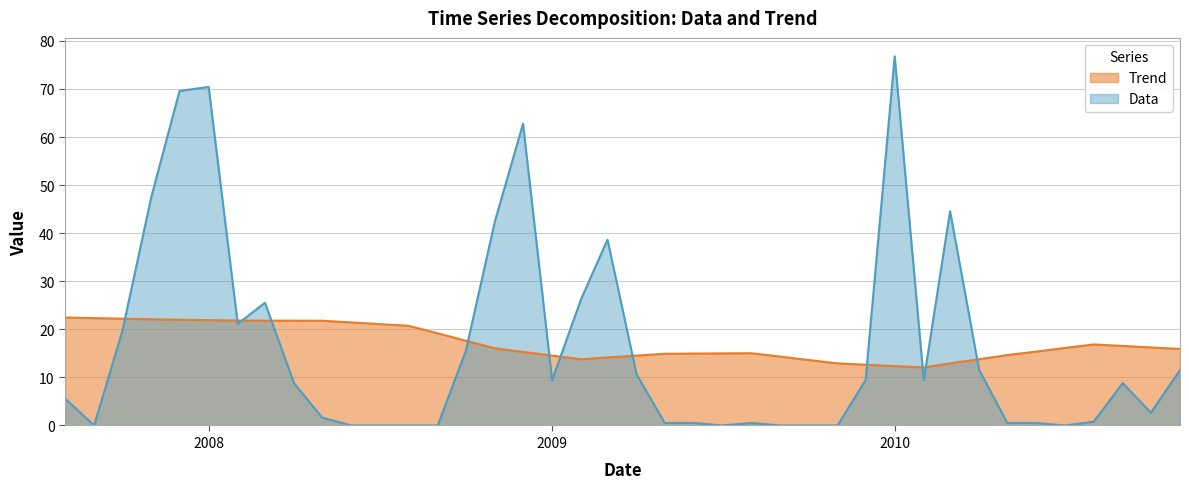

Which series has the largest range (max minus min)?

Data